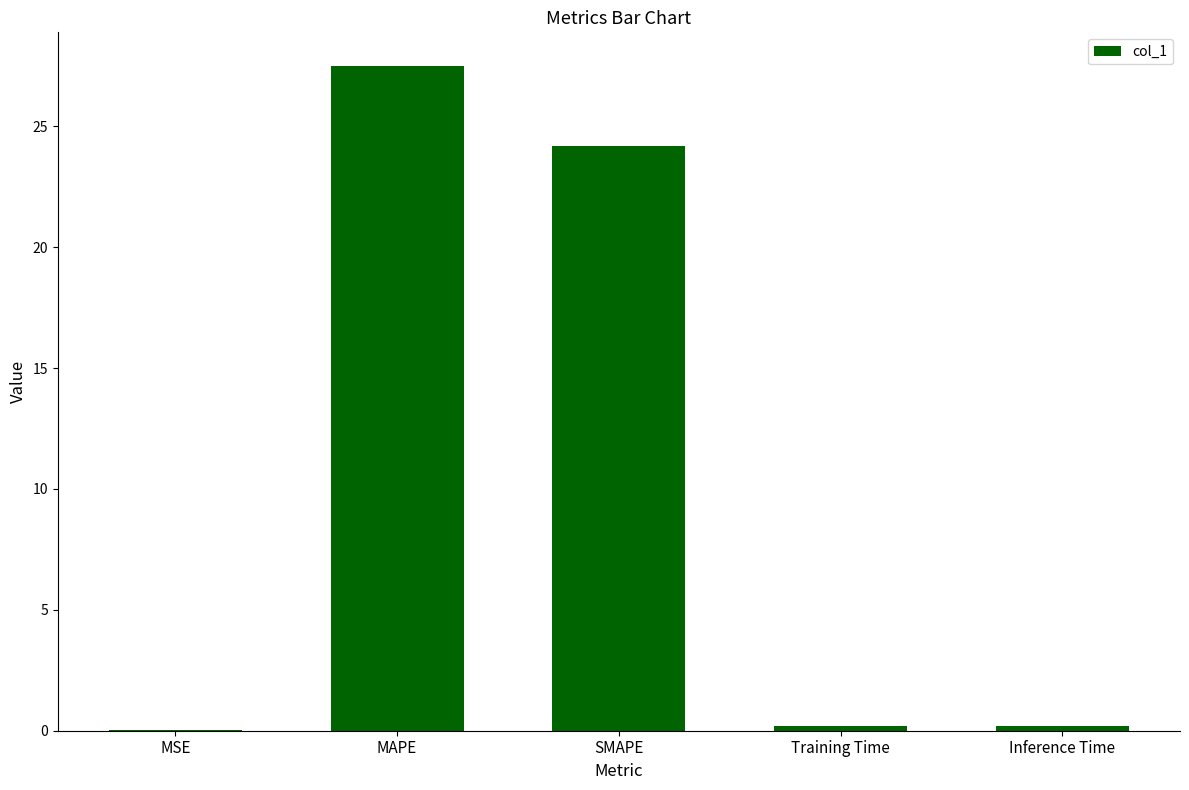

Is it true that the value at MAPE is 37.8?

False